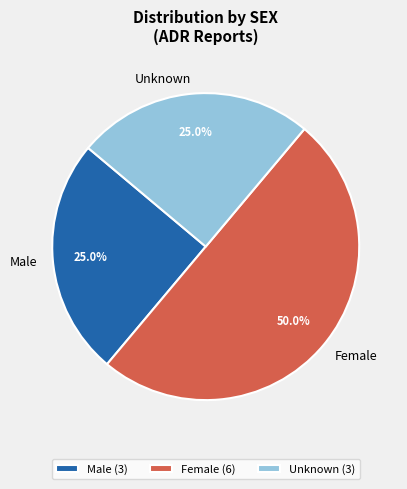

How much of the chart is everything except Female?

50.0%